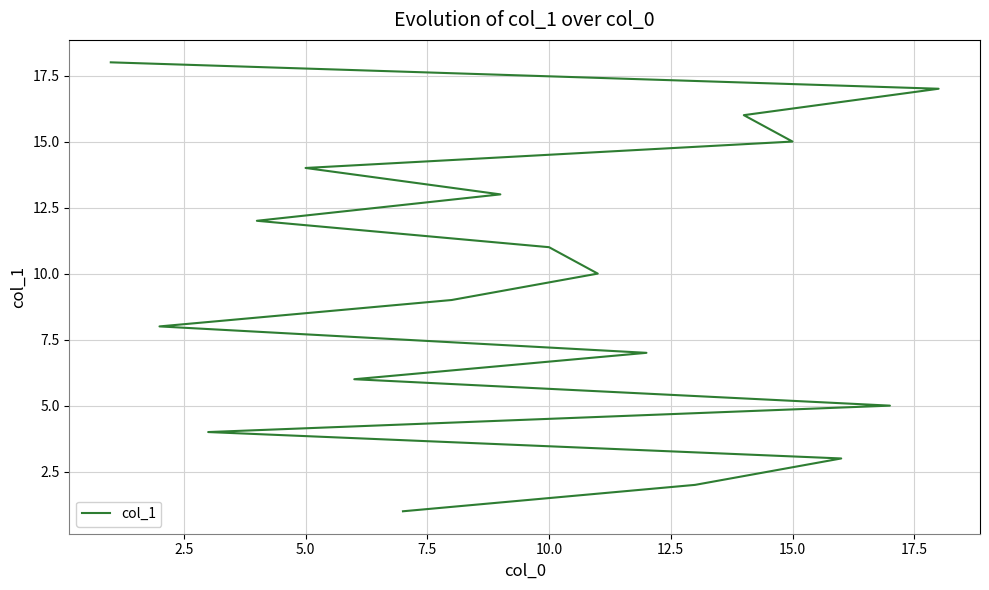

Does the chart display data point markers on the line(s)?

No